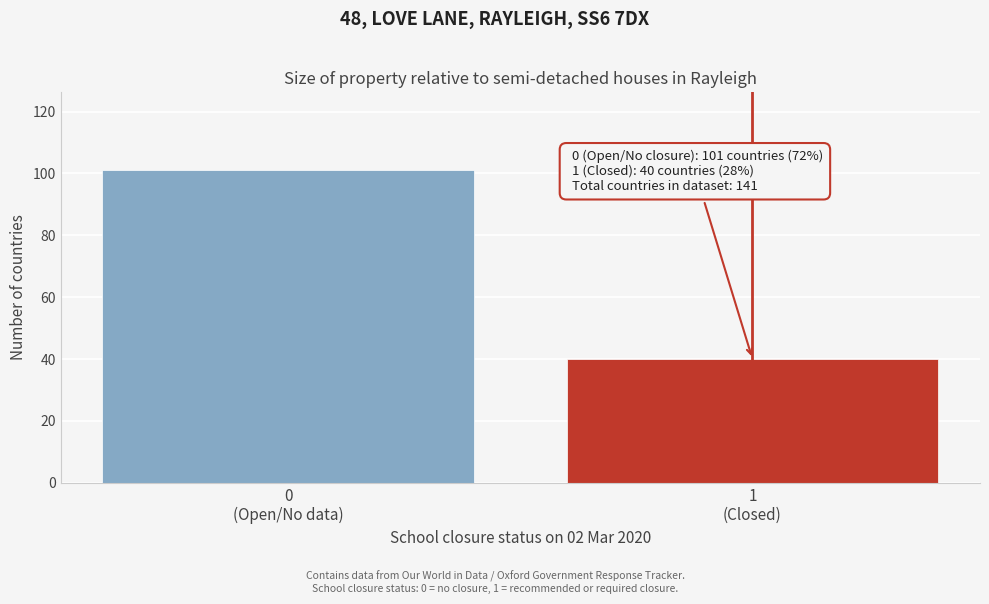

Reading left to right, extract all data points from this chart.

101	40